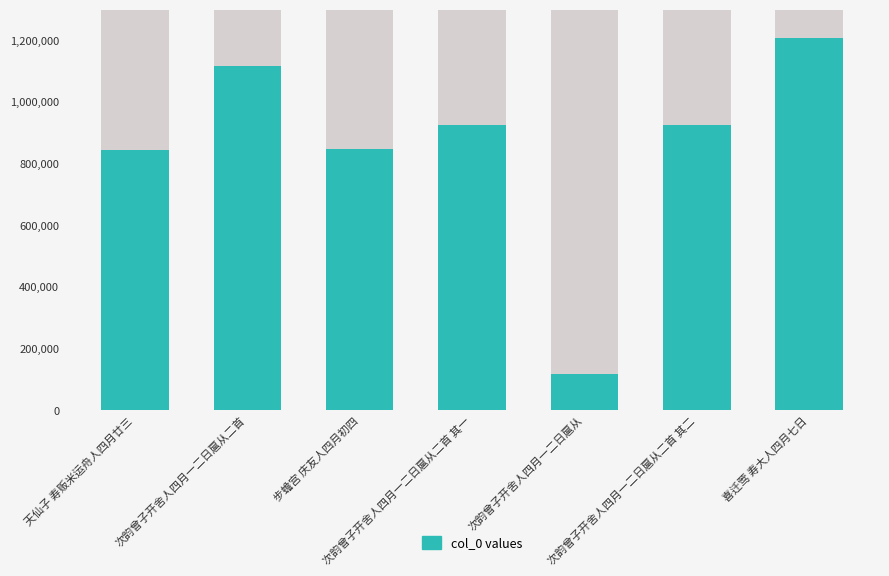

Approximately how many times larger is the value at 次韵曾子开舍人四月一二日扈从二首 compared to 次韵曾子开舍人四月一二日扈从二首 其二?

1.2